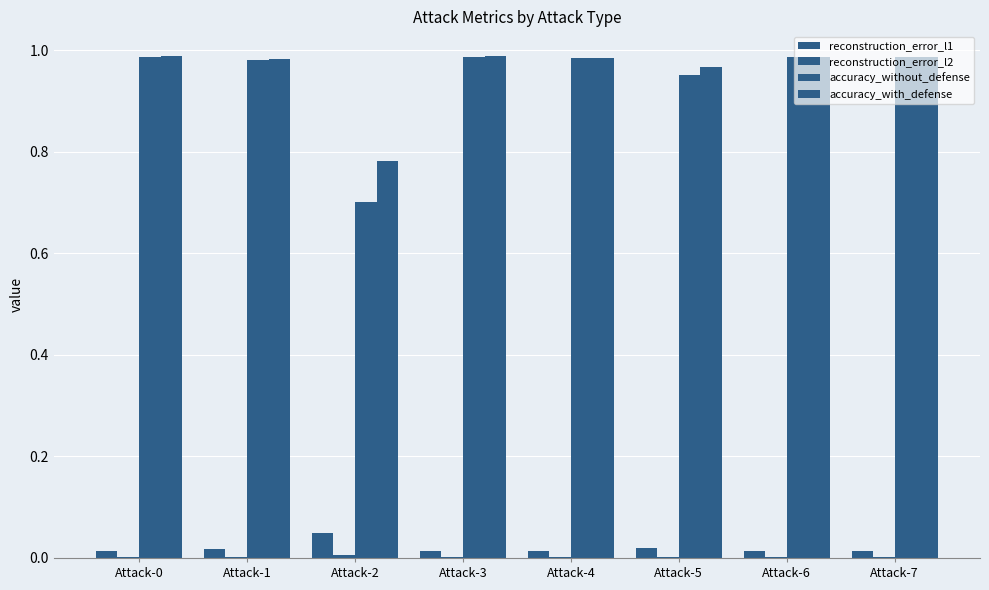

At which label does reconstruction_error_l2 reach its minimum?

Attack-6